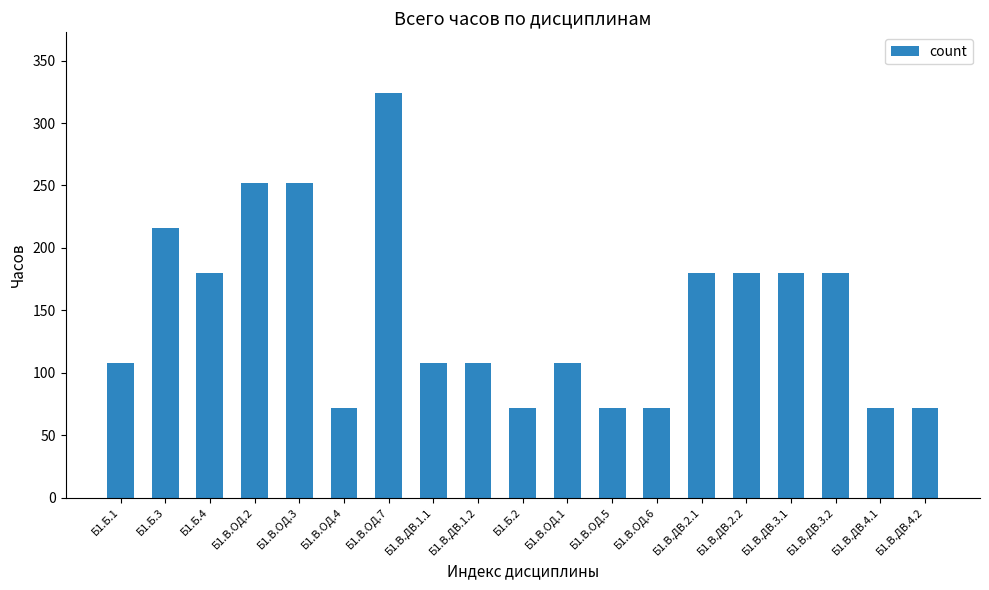

Is it true that the value at Б1.В.ДВ.1.1 is 42?

False